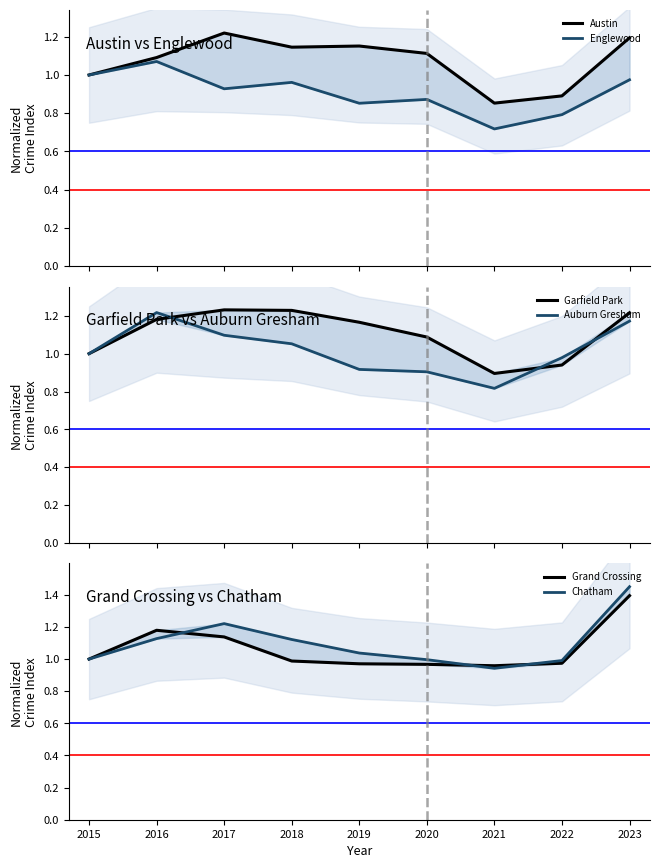

Which series has the widest spread of values?

Chatham